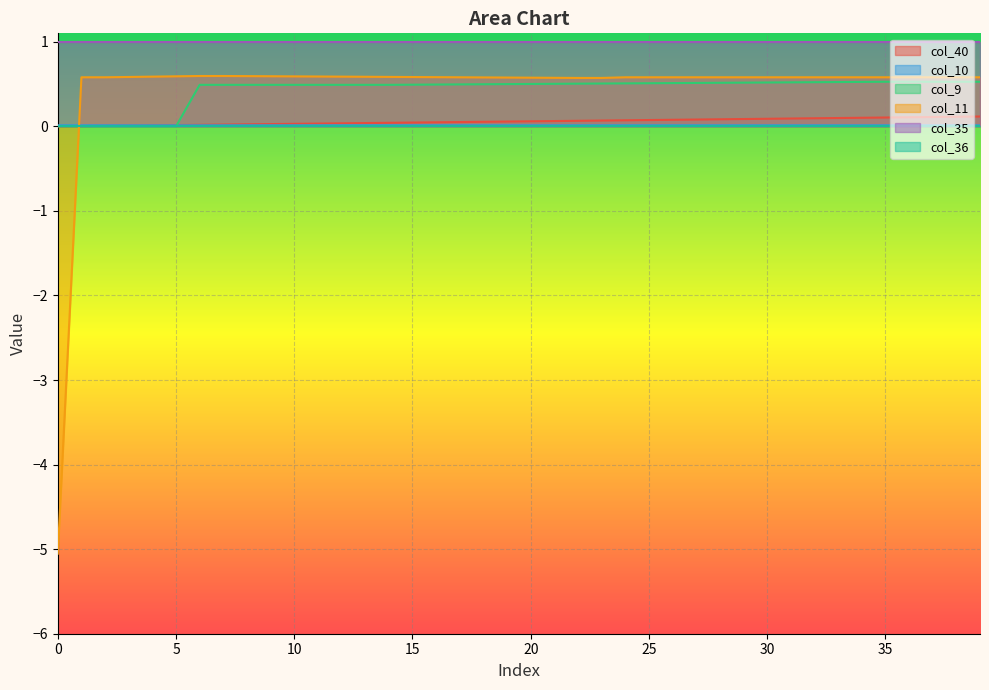

True or false: col_35 and col_9 intersect in this chart.

False